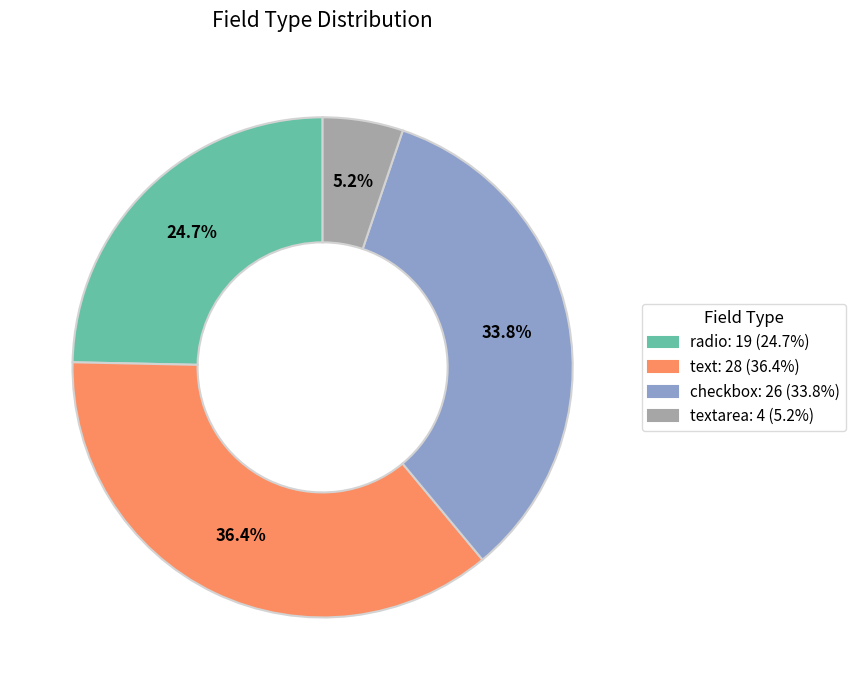

Does any single category account for the majority?

No